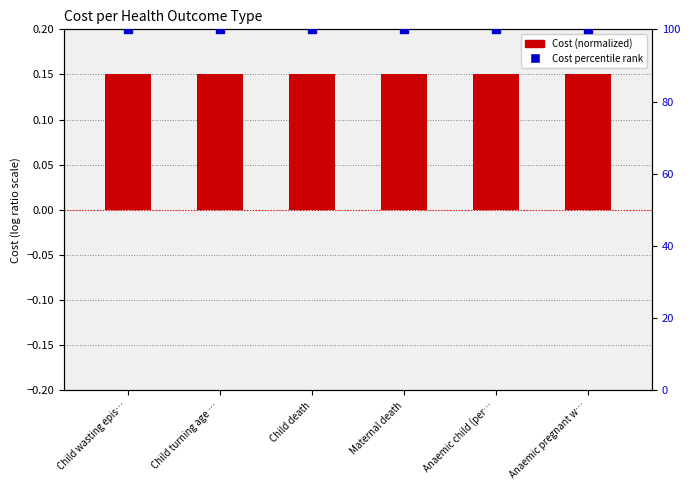

What are all the series names shown in the legend?

Cost (normalized), Cost percentile rank